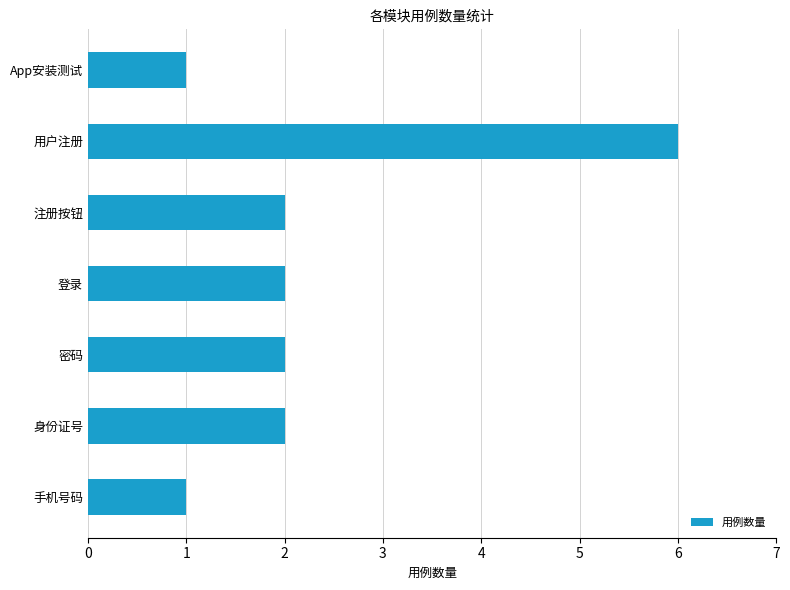

What is the change in value from App安装测试 to 身份证号?

+1